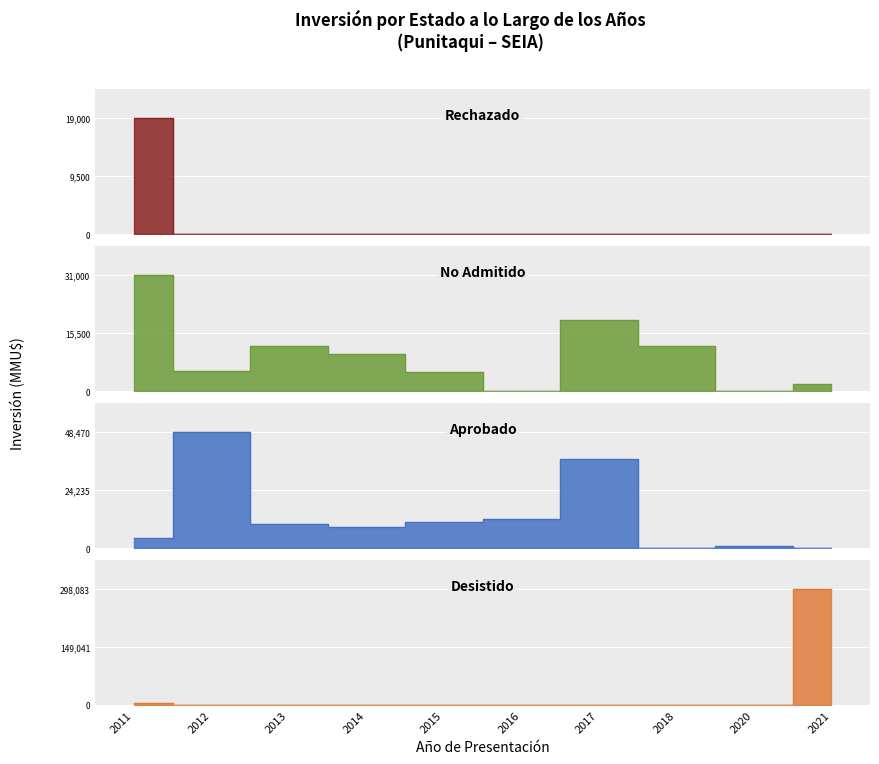

At which label does Rechazado reach its peak?

2011